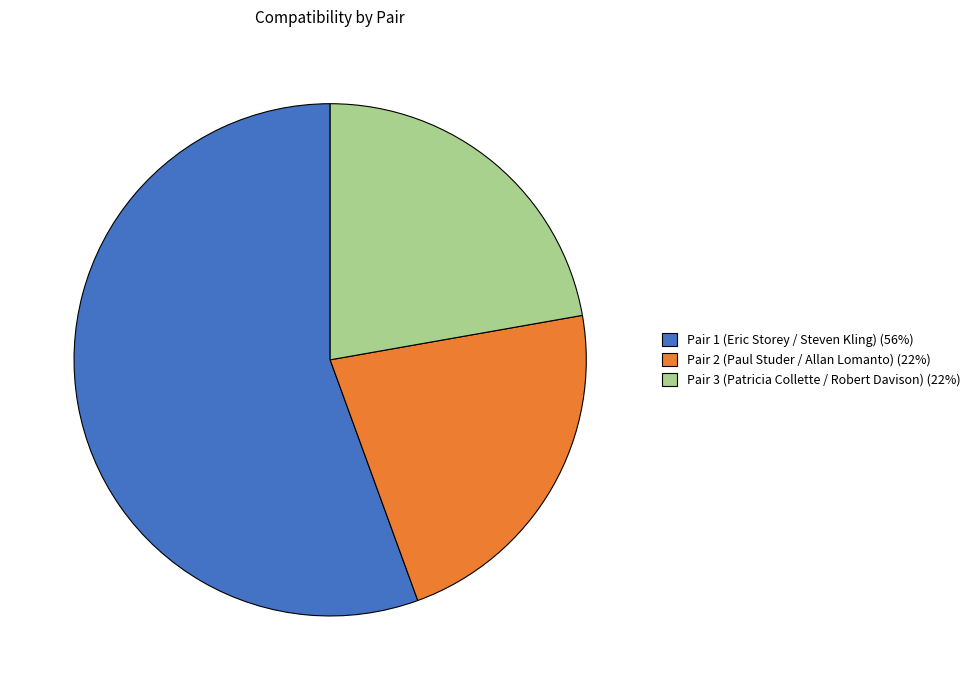

Which has a higher value, Pair 2 (Paul Studer / Allan Lomanto) (22%) or Pair 1 (Eric Storey / Steven Kling) (56%)?

Pair 1 (Eric Storey / Steven Kling) (56%)